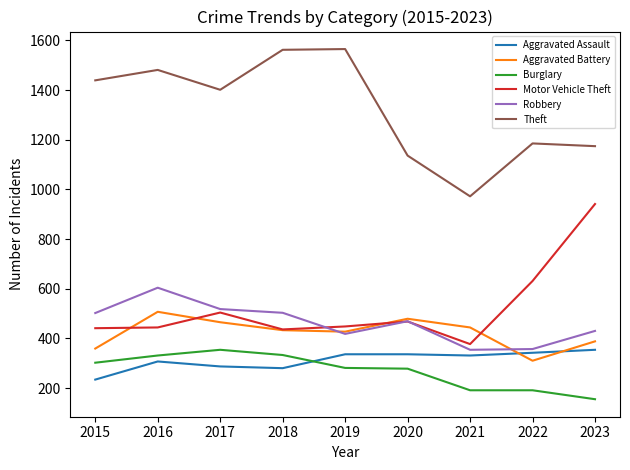

What is the smallest value displayed?

155